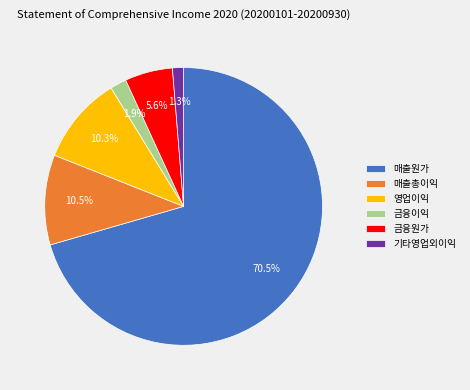

To the nearest percent, what portion does 영업이익 represent?

10%